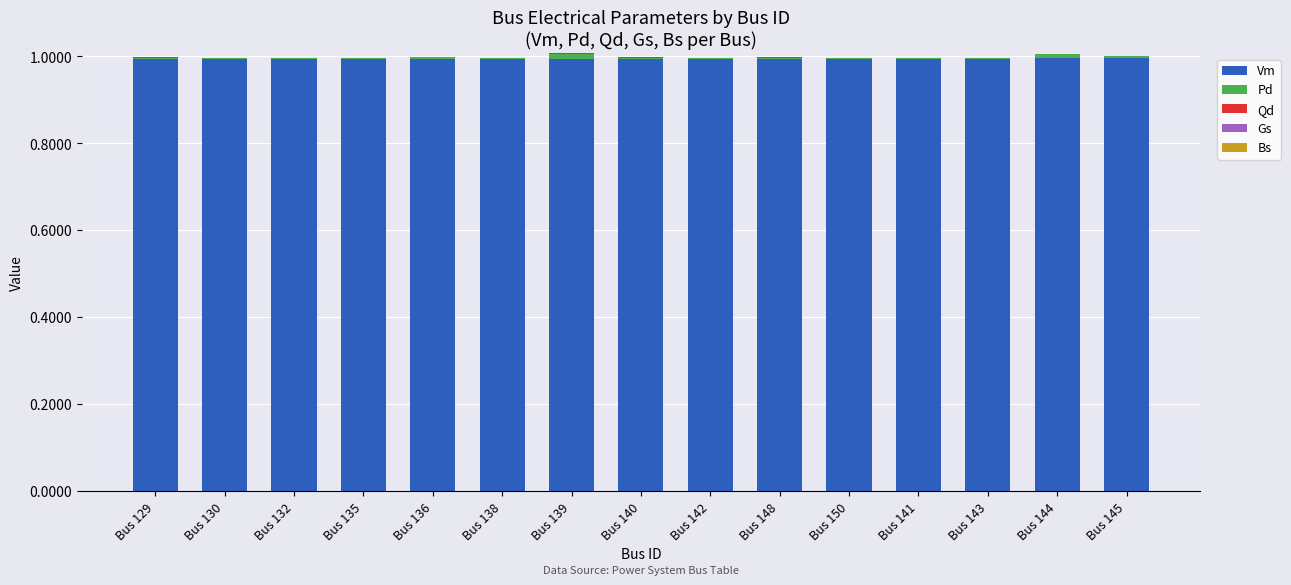

What is the maximum value for Vm?

1.0